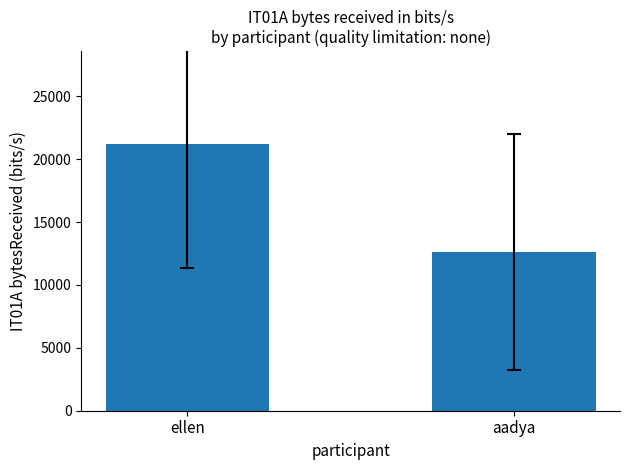

What is the sum of the values at aadya and ellen?

33795.4